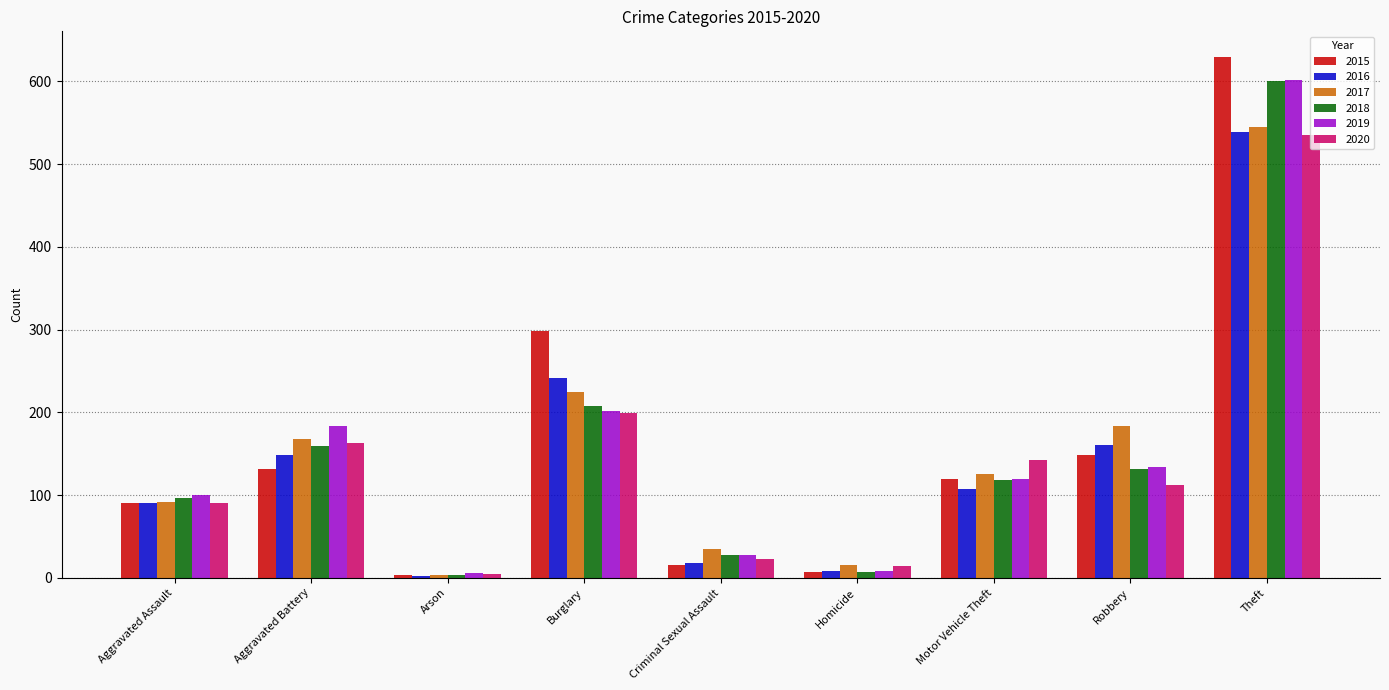

What is the average value of the 2015 series?

160